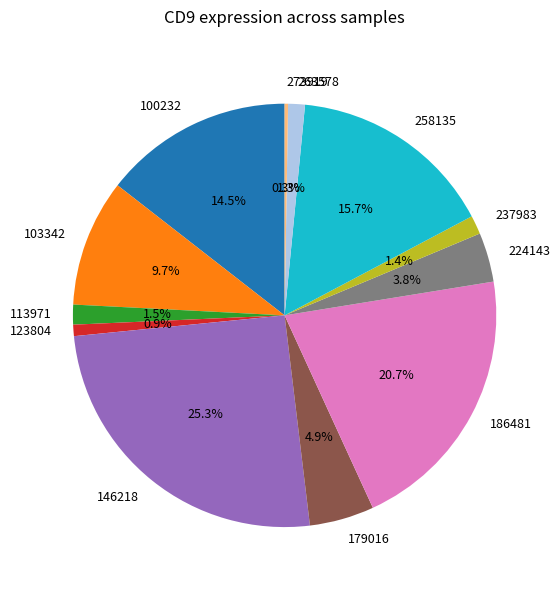

Is there any slice that represents more than half of the pie?

No